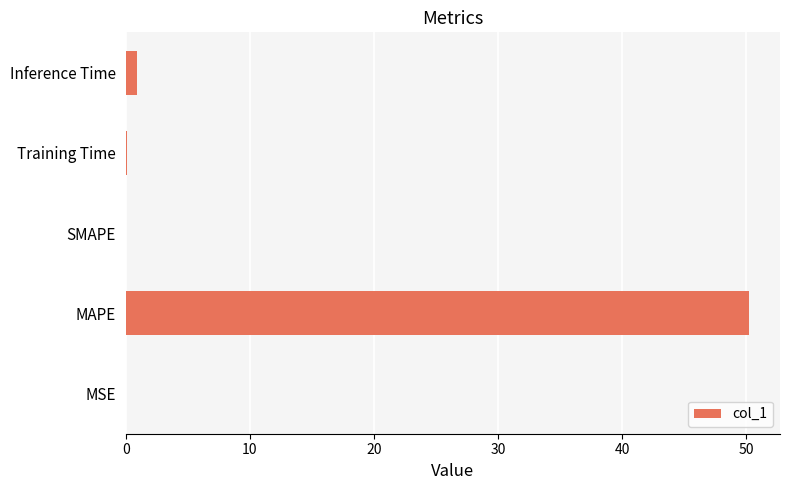

What is the greatest value displayed?

50.2